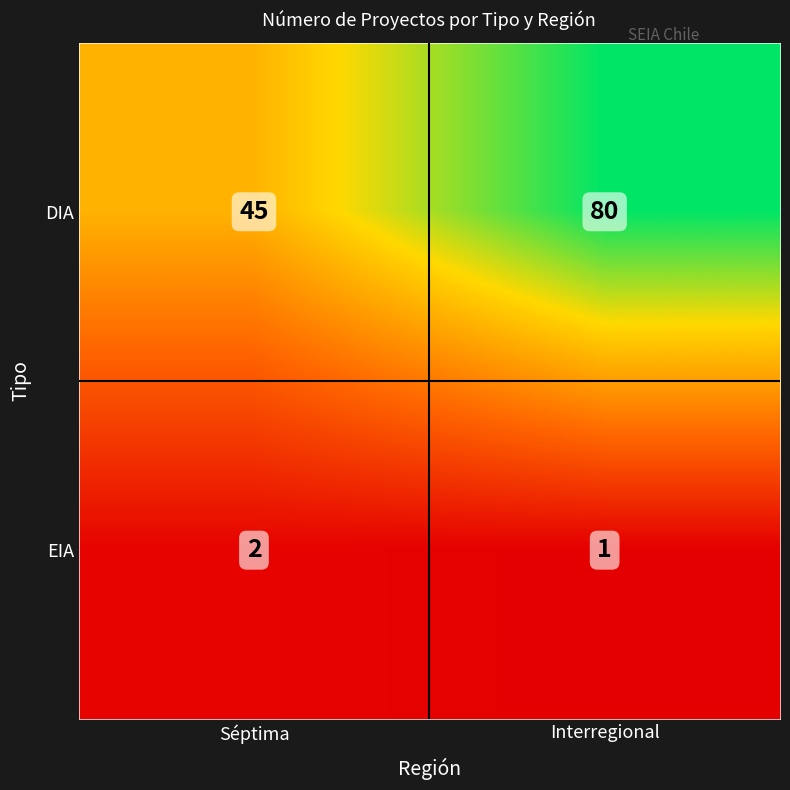

What is the spread (max minus min) of values at Interregional?

79